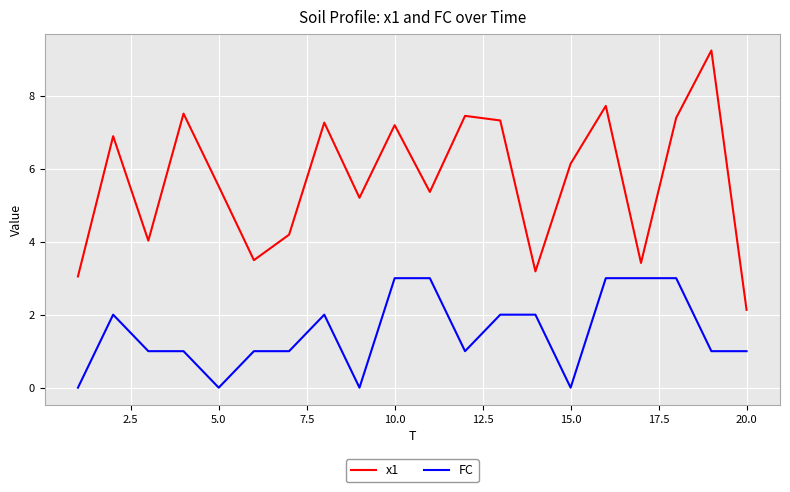

What are all the series names shown in the legend?

x1, FC